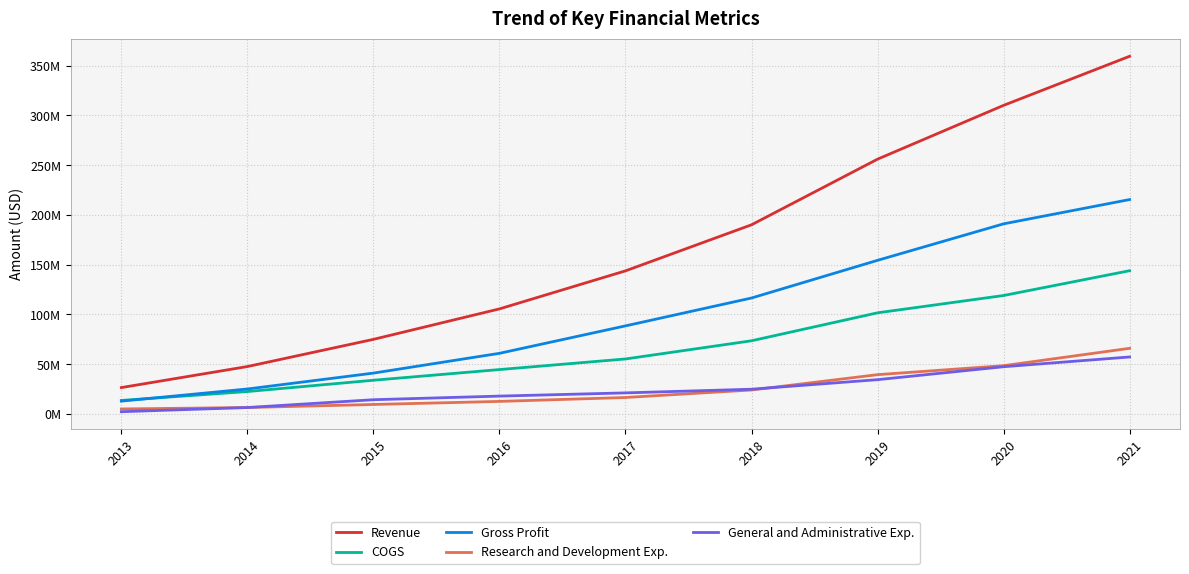

True or false: General and Administrative Exp. has a value of 57279000 at 2021.

True